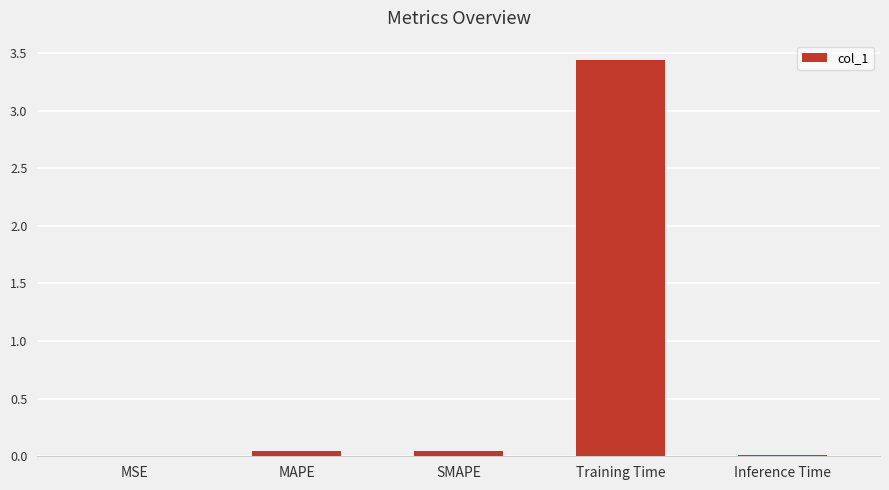

Which has a higher value, Inference Time or Training Time?

Training Time